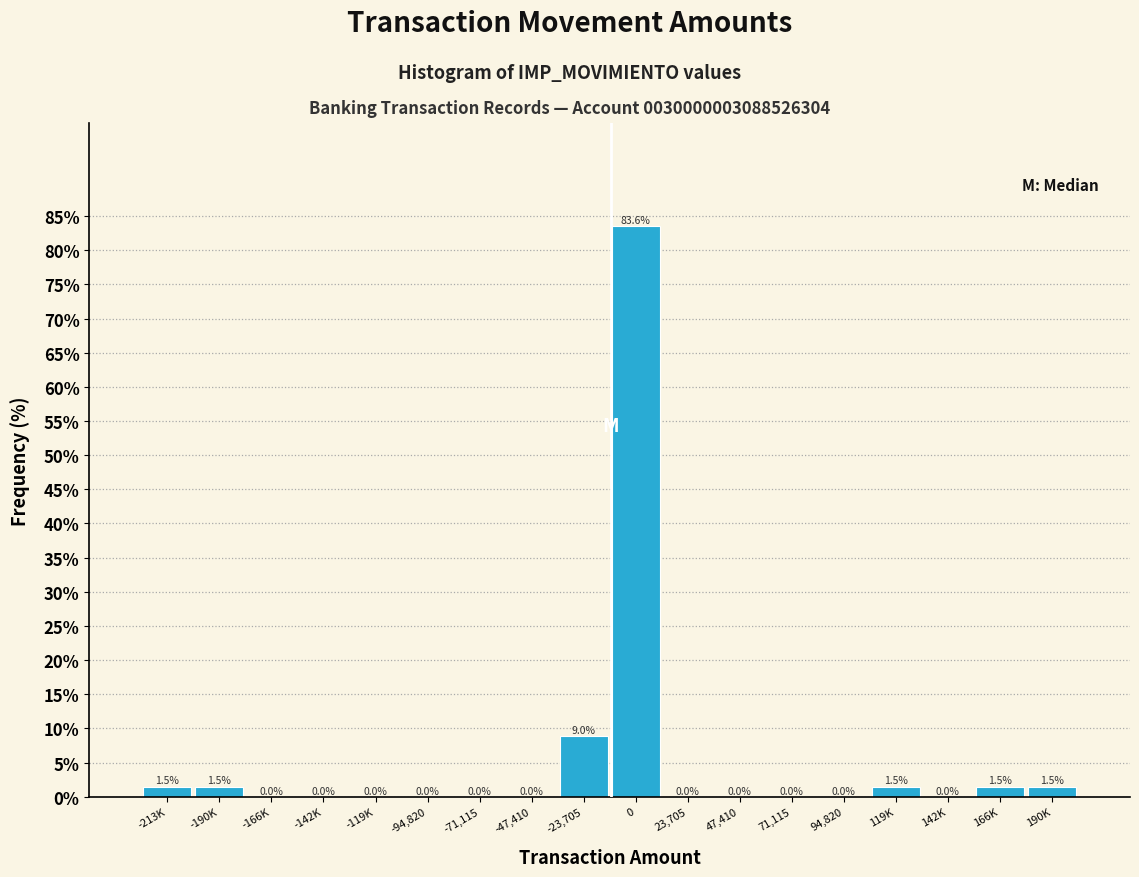

Reading left to right, list all the values displayed in this chart.

-213K=1.5	-190K=1.5	-166K=0.0	-142K=0.0	-119K=0.0	-94,820=0.0	-71,115=0.0	-47,410=0.0	-23,705=9.0	0=83.6	23,705=0.0	47,410=0.0	71,115=0.0	94,820=0.0	119K=1.5	142K=0.0	166K=1.5	190K=1.5